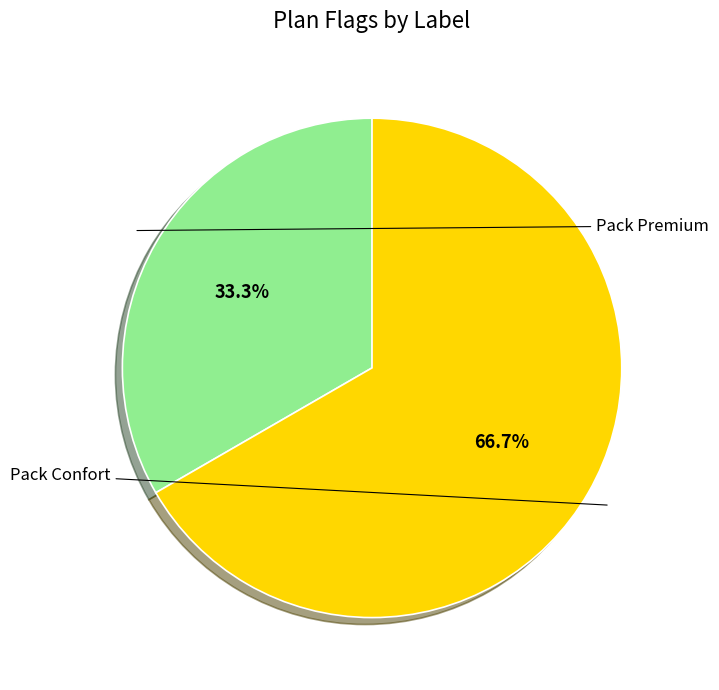

Is there any slice that represents more than half of the pie?

Yes